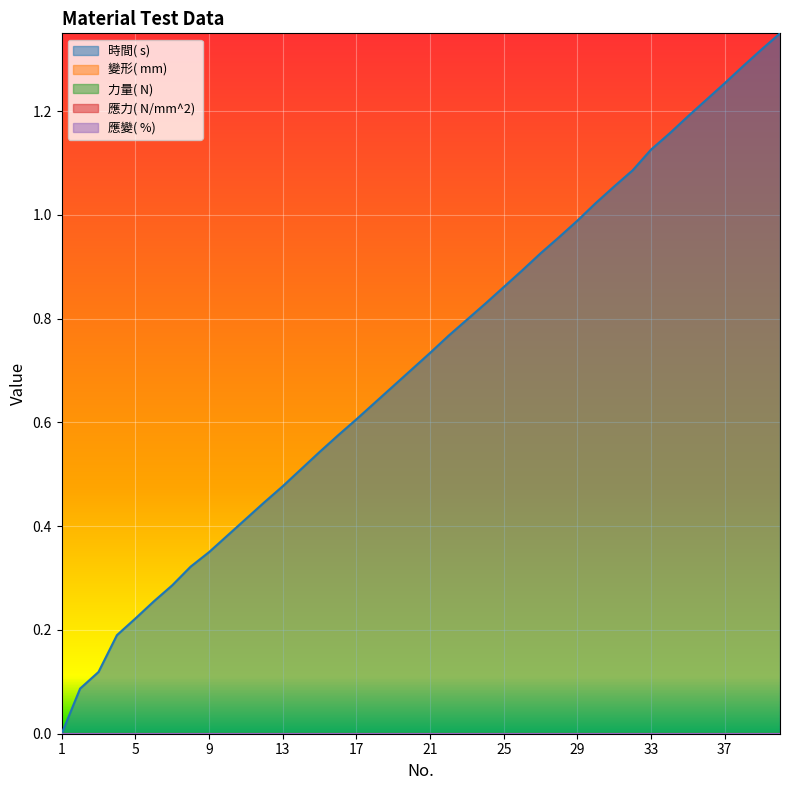

Where is 應力( N/mm^2)  nearest to the value 0?

1